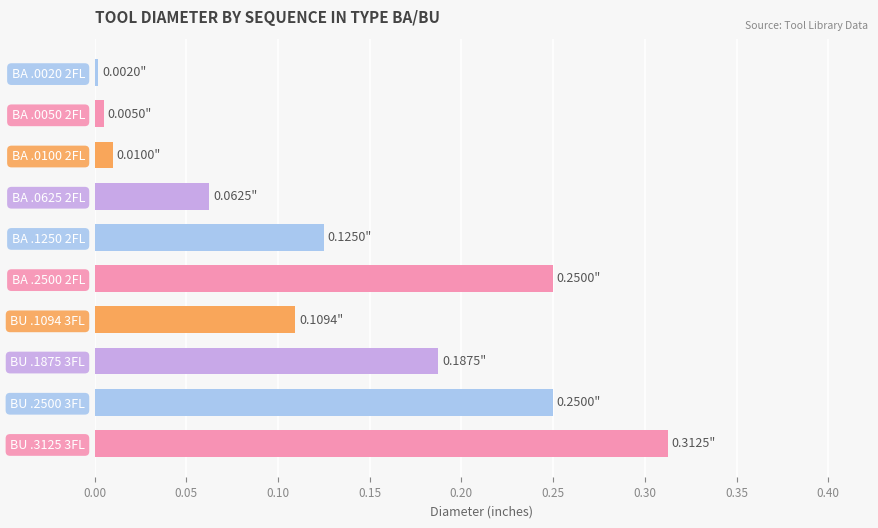

What is the sum of all values?

1.3